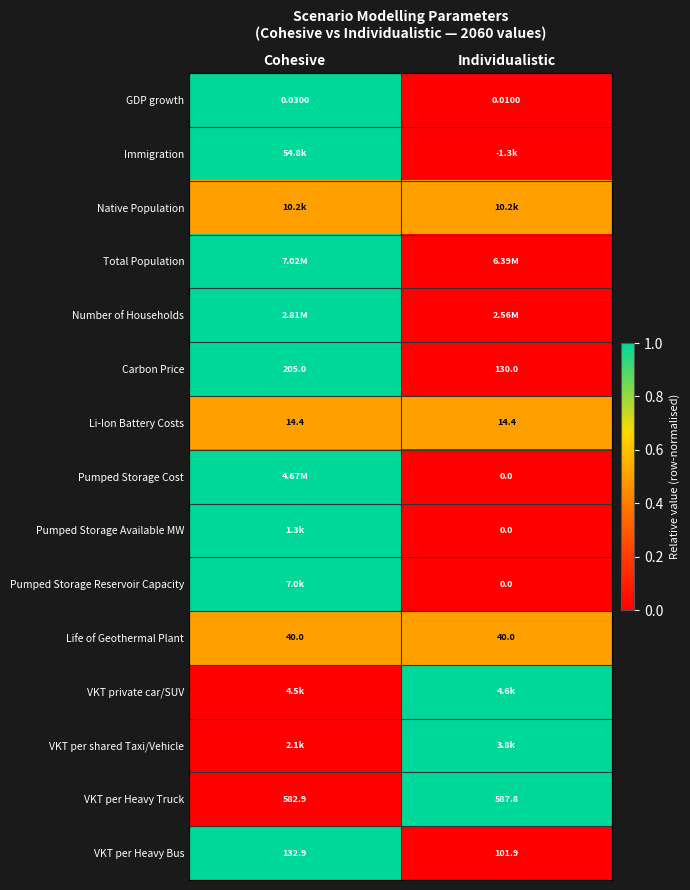

What is the difference between the highest and lowest values at Cohesive?

1.0